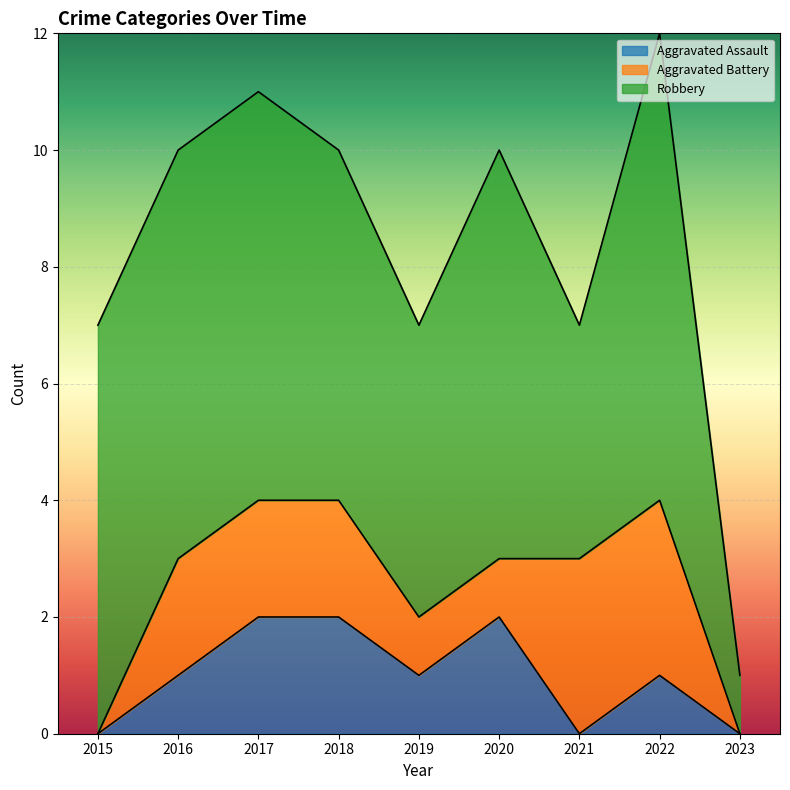

What is the spread (max minus min) of values at 2022?

7